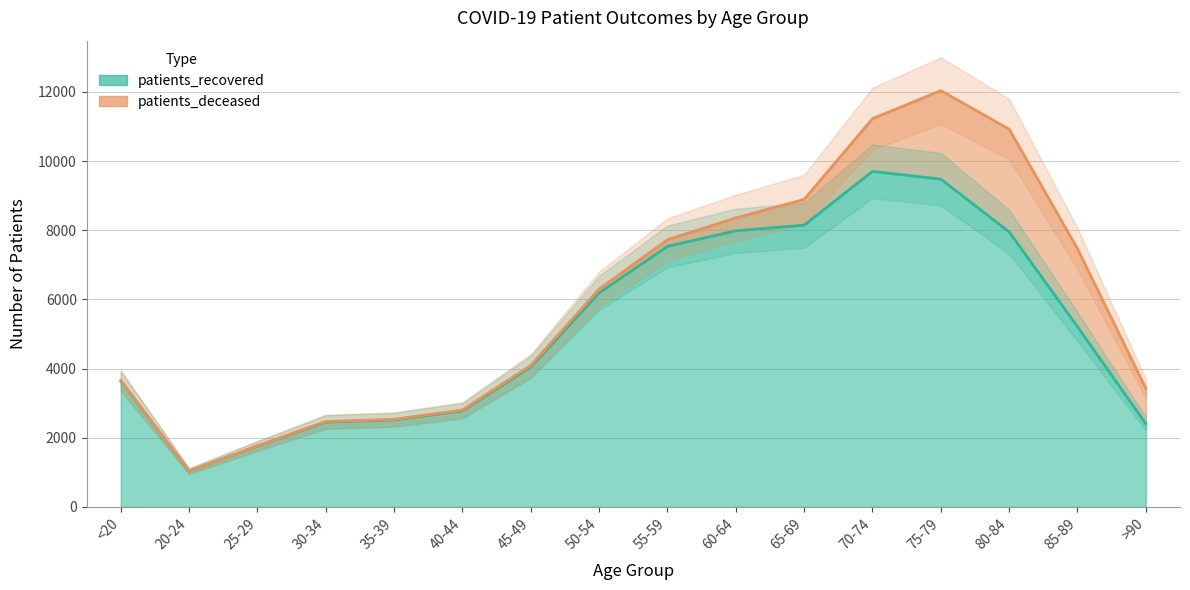

Which category has the lowest value across all series?

20-24